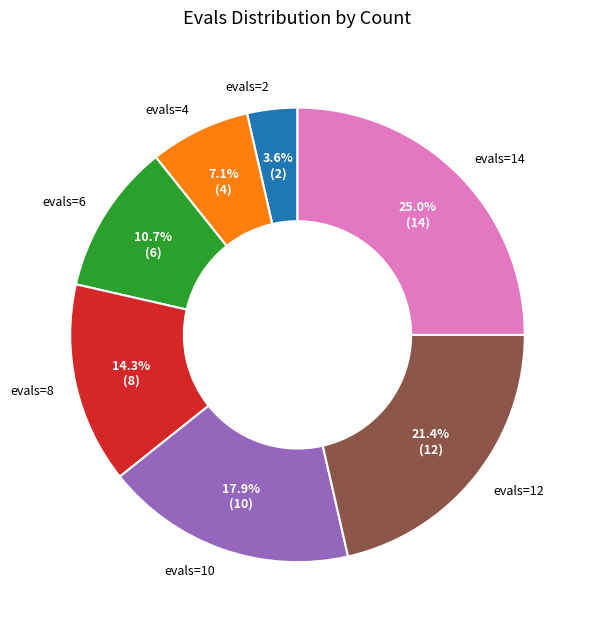

What is the smallest slice in the pie chart?

evals=2